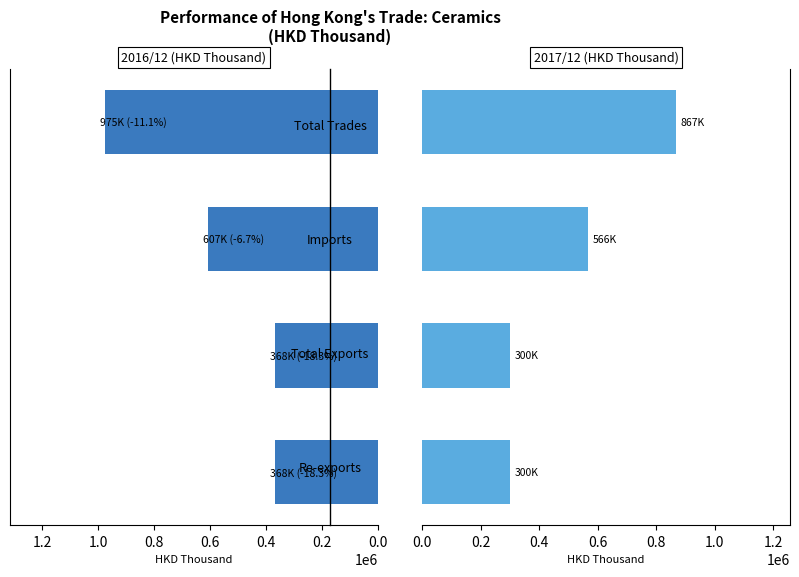

How many bars are there in each group?

2